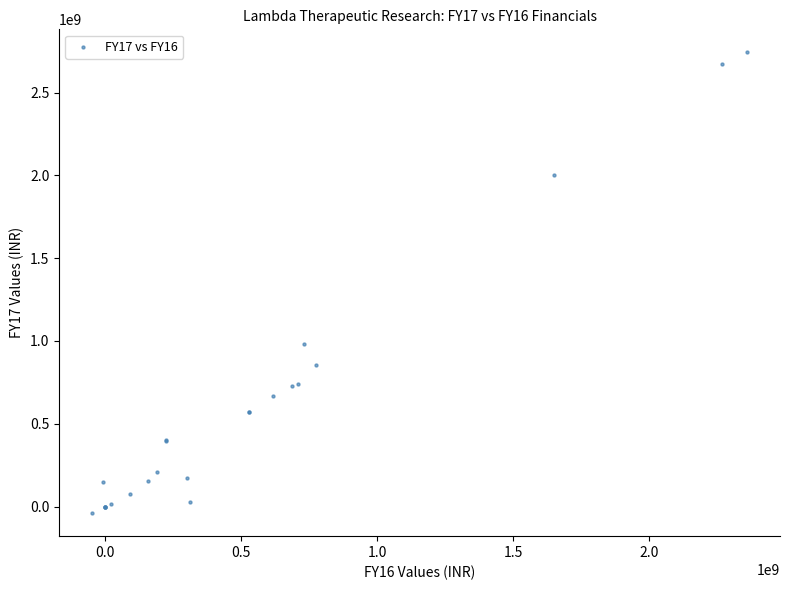

What Y value in the scatter plot is closest to 1351536121?

979405408